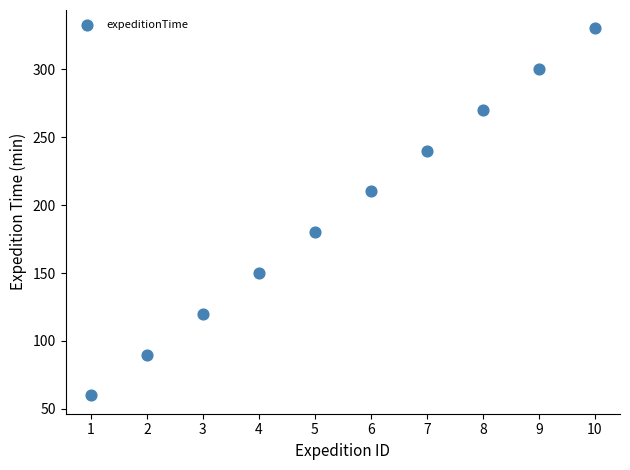

What is the range of X values (max minus min)?

9